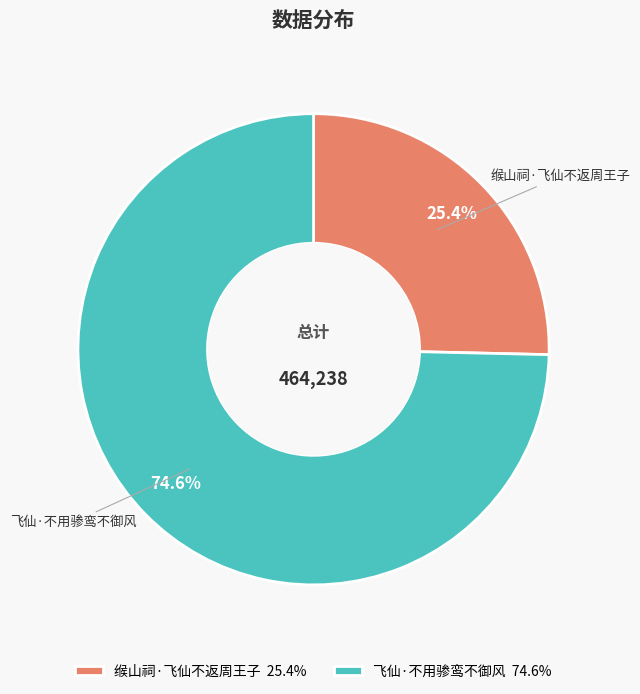

To the nearest percent, what is the combined percentage of 飞仙·不用骖鸾不御风 and 缑山祠·飞仙不返周王子?

100%